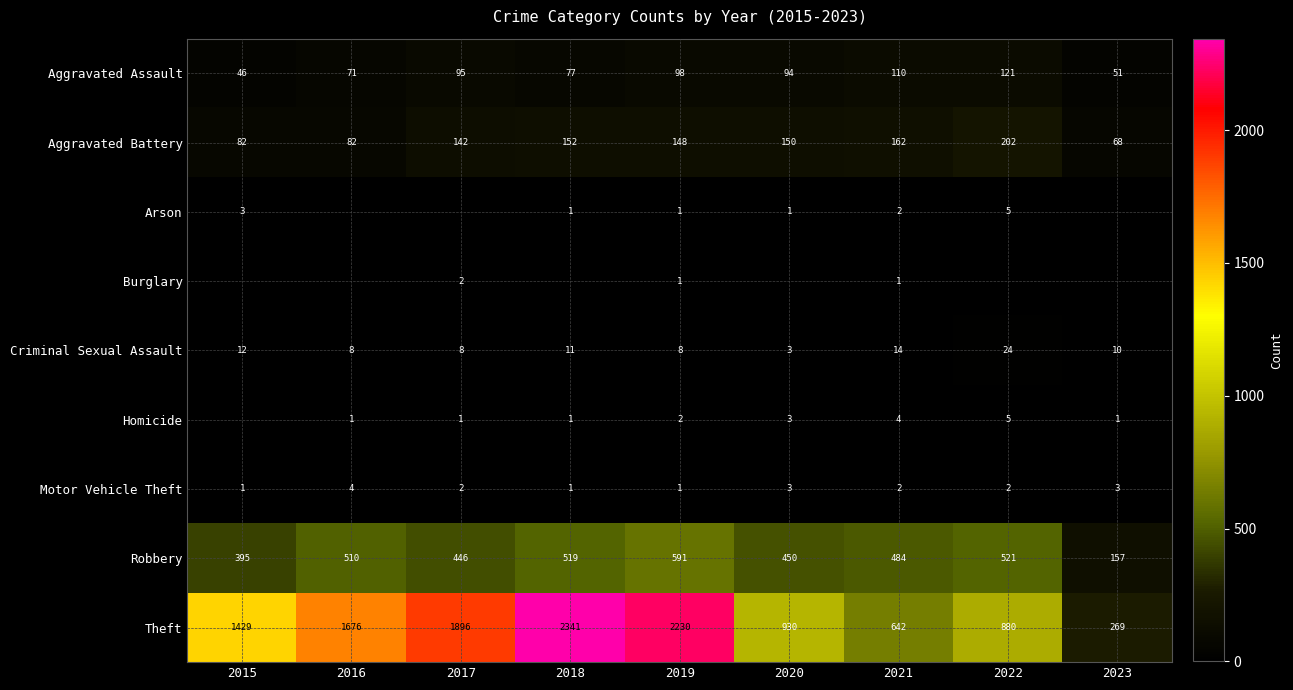

What is the highest value of the Theft series?

2341